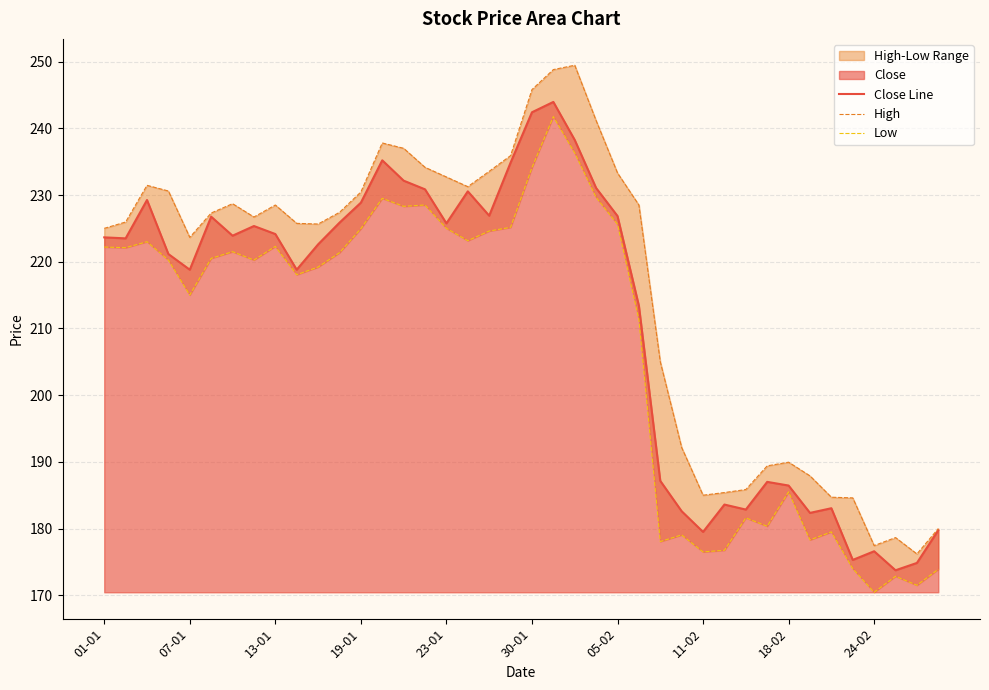

What is the average value of the High series?

216.2